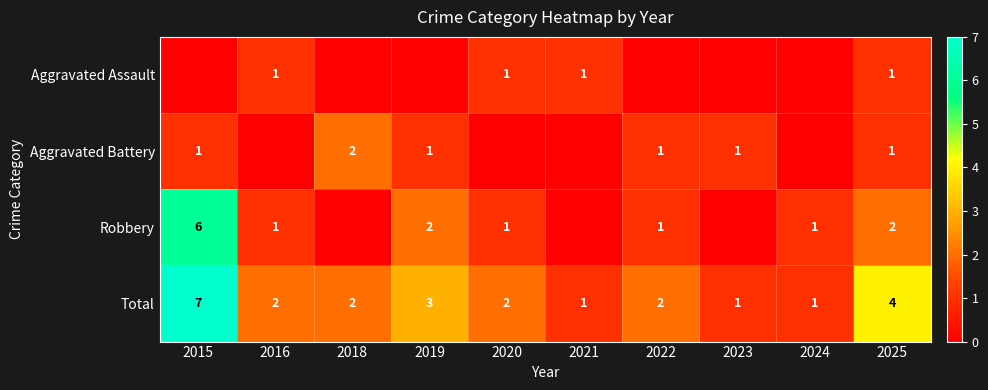

At which category is the sum across all series the highest?

2015